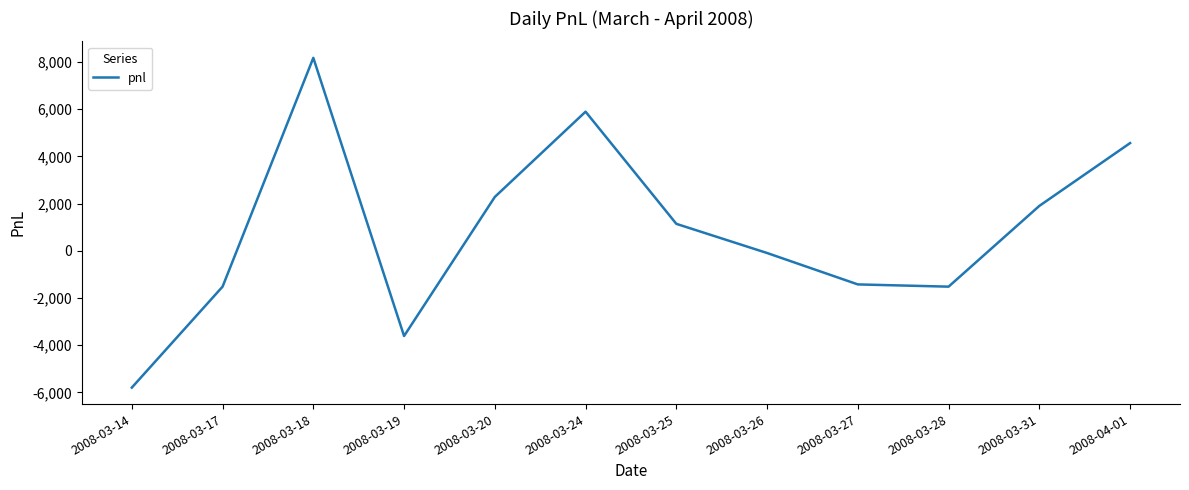

Reading left to right, list all the values displayed in this chart.

-5795	-1520	8170	-3610	2280	5890	1140	-95	-1425	-1520	1900	4560